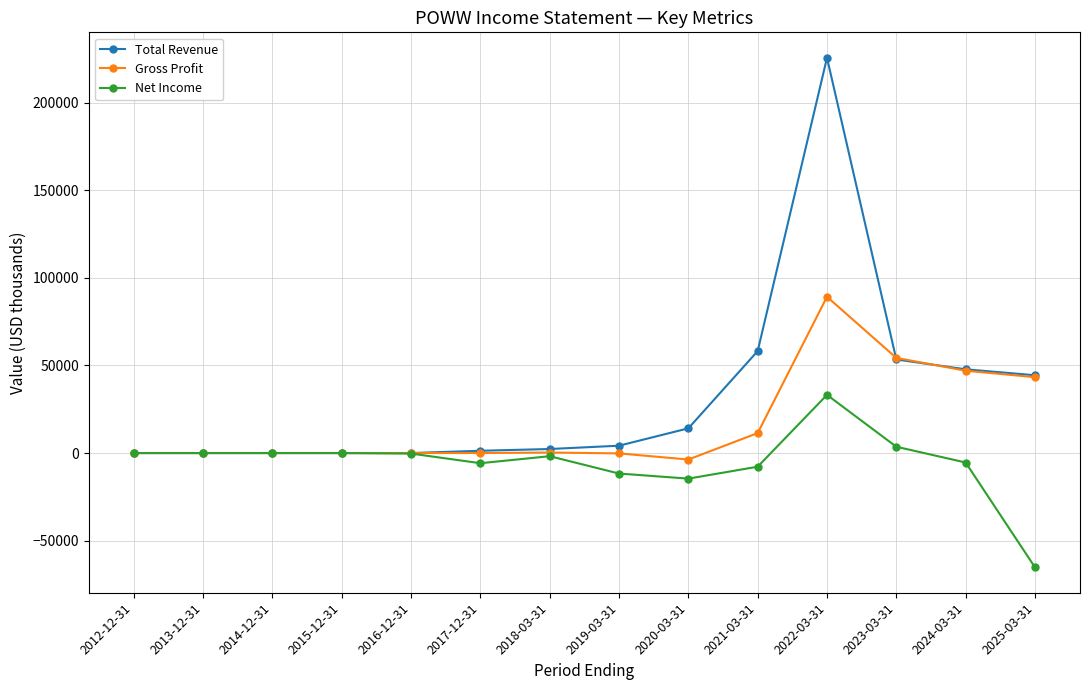

List the series in order of their peak value, highest first.

Total Revenue, Gross Profit, Net Income